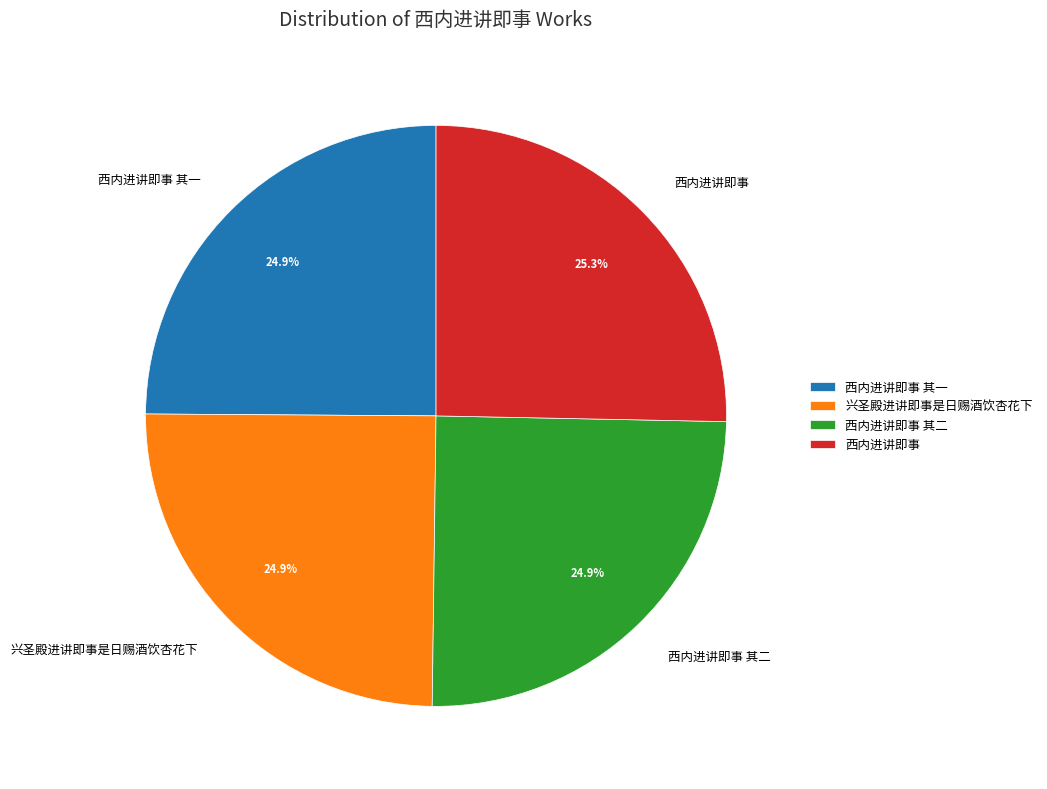

Count the number of slices in the pie.

4